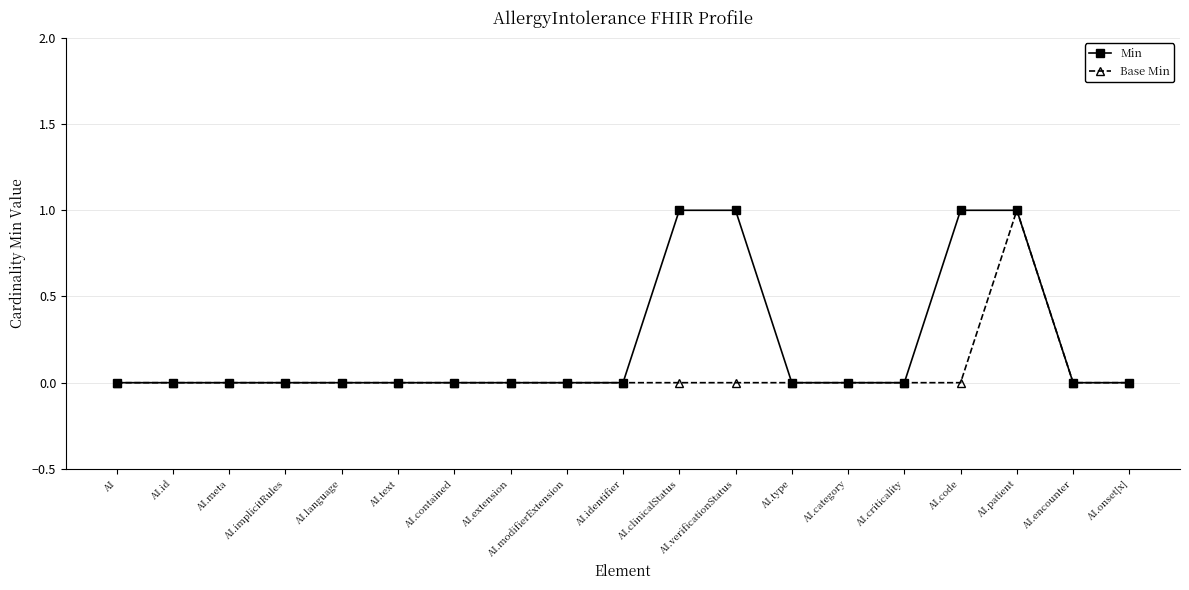

Reading left to right, transcribe all the data shown in this chart.

Min: 0	0	0	0	0	0	0	0	0	0	1	1	0	0	0	1	1	0	0
Base Min: 0	0	0	0	0	0	0	0	0	0	0	0	0	0	0	0	1	0	0